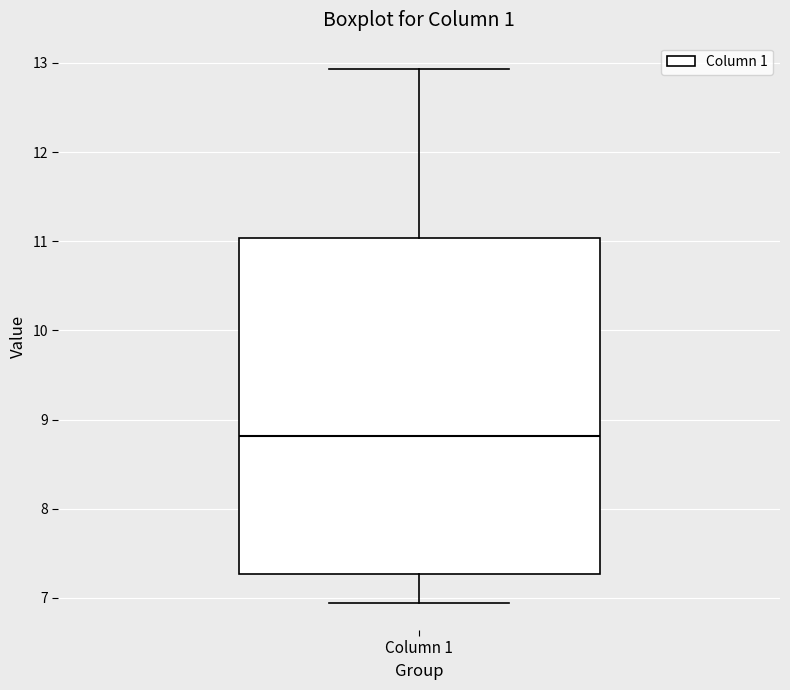

Transcribe this box plot: give where the median line is, the range the box spans, and where the two whiskers end, as read against the y-axis. The values are not printed on the chart, so give them approximately, as read against the axis.

median 8.8, box 7.3 to 11.0, whiskers 6.9 to 12.9